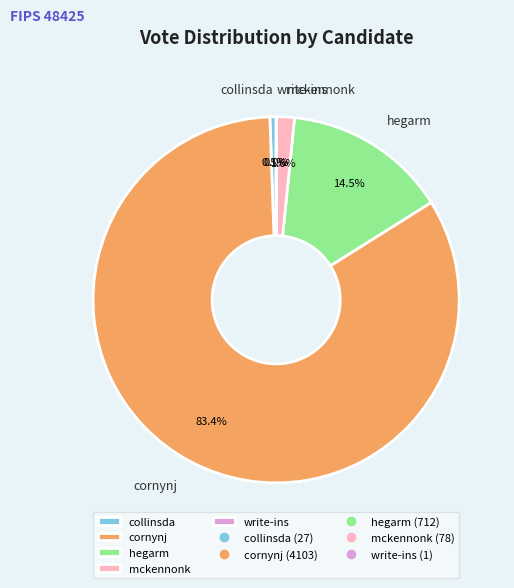

What is the largest slice in the pie chart?

cornynj